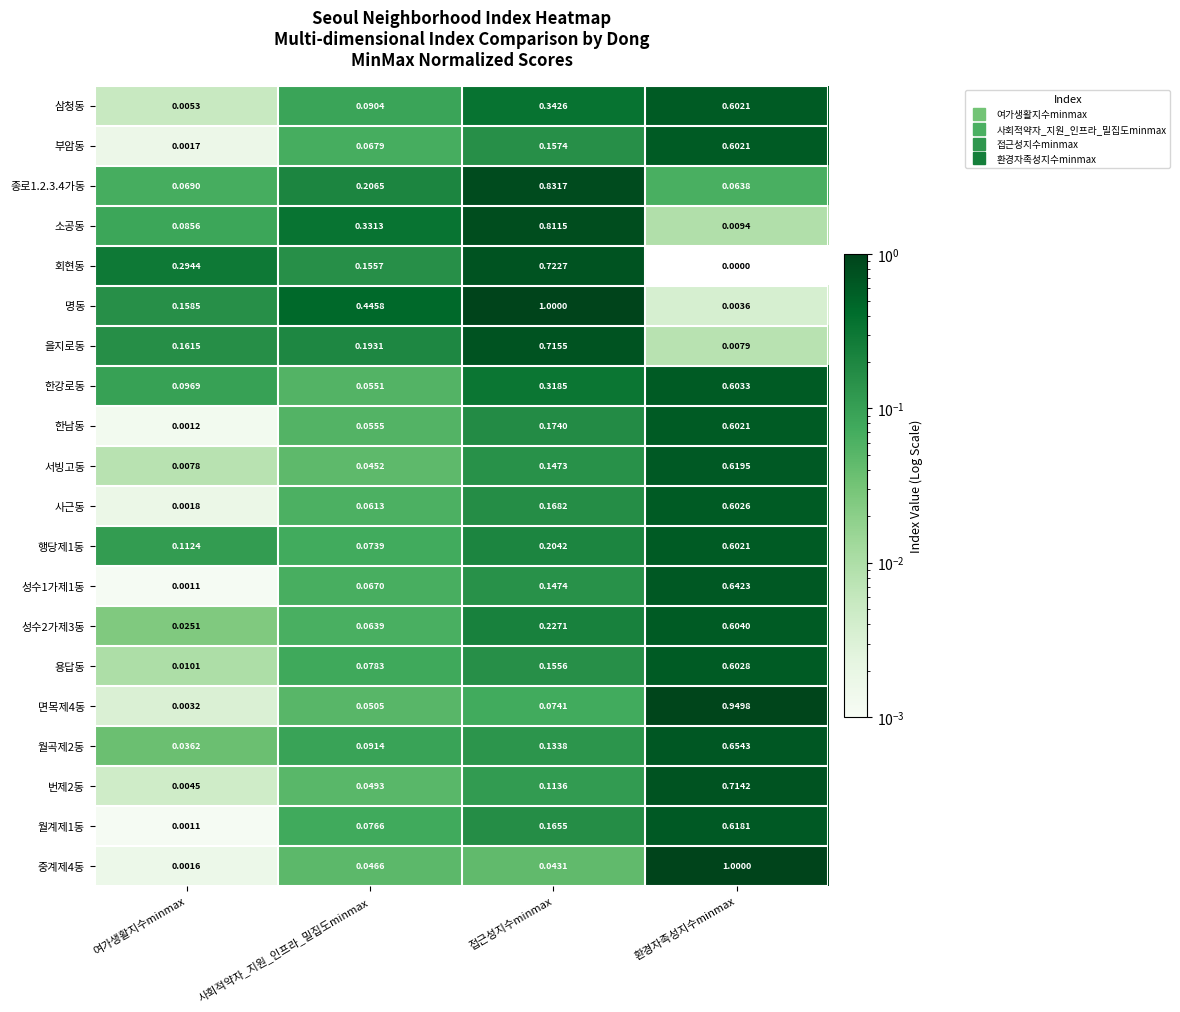

Between 접근성지수minmax and 환경자족성지수minmax, which series saw the biggest shift?

명동